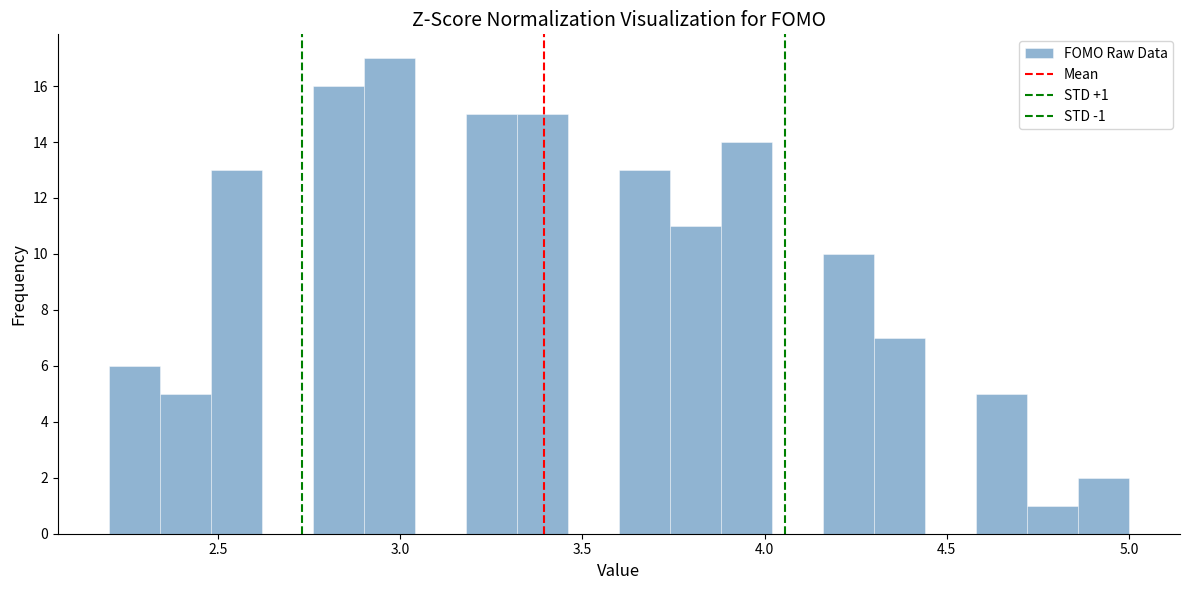

Read against the x-axis, roughly where is the centre of the tallest bar?

2.95